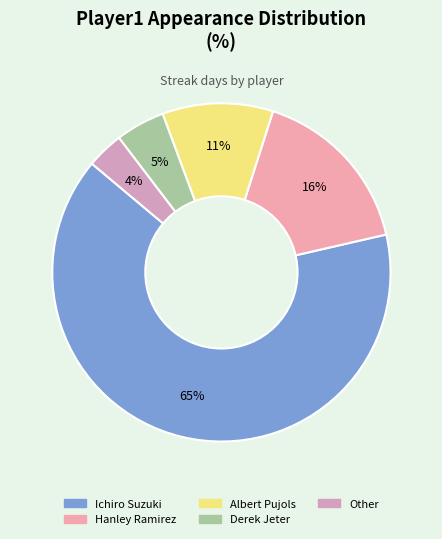

Between Derek Jeter and Albert Pujols, which is larger?

Albert Pujols